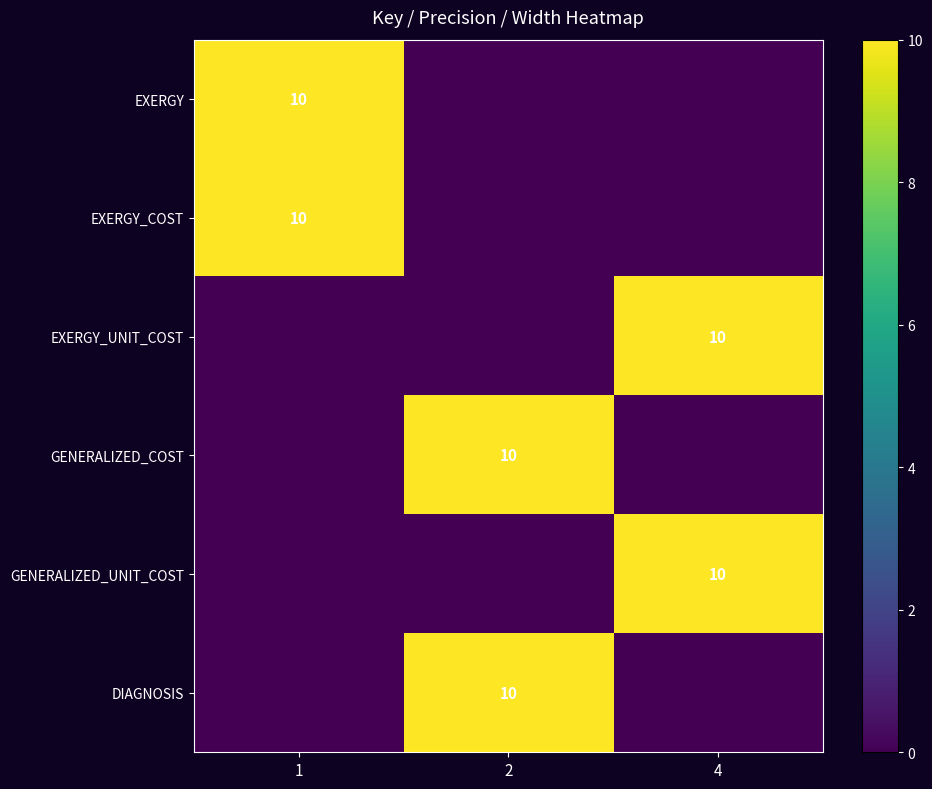

True or false: EXERGY has a value of 6 at 1.

False